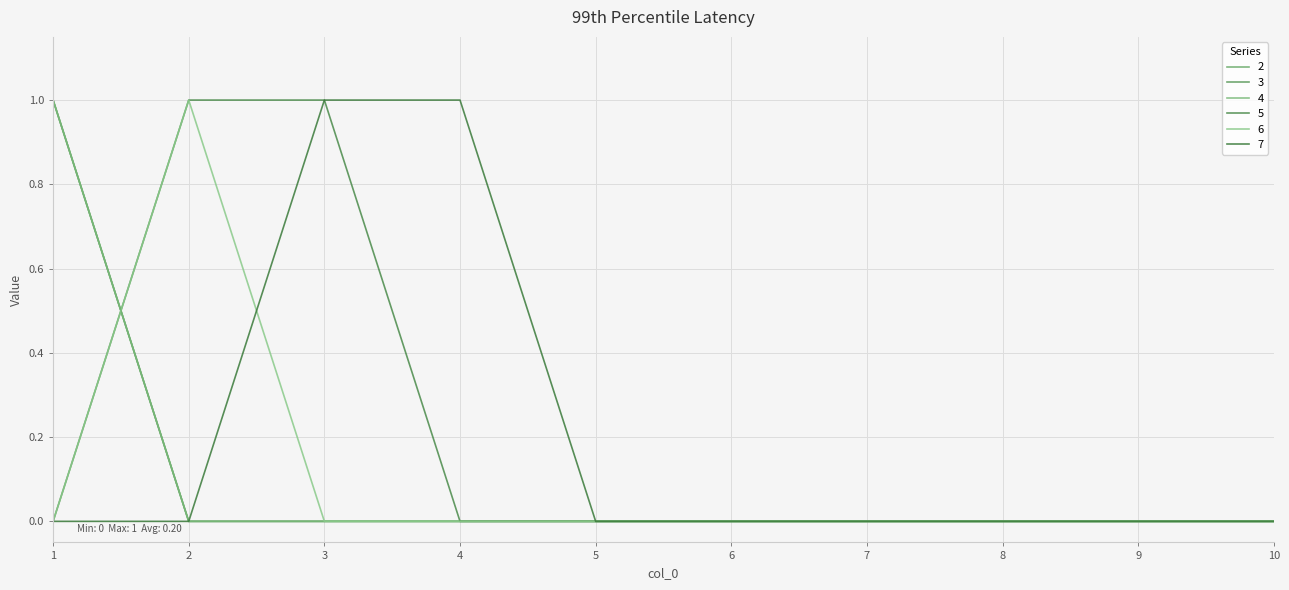

Does the chart have visible grid lines?

Yes